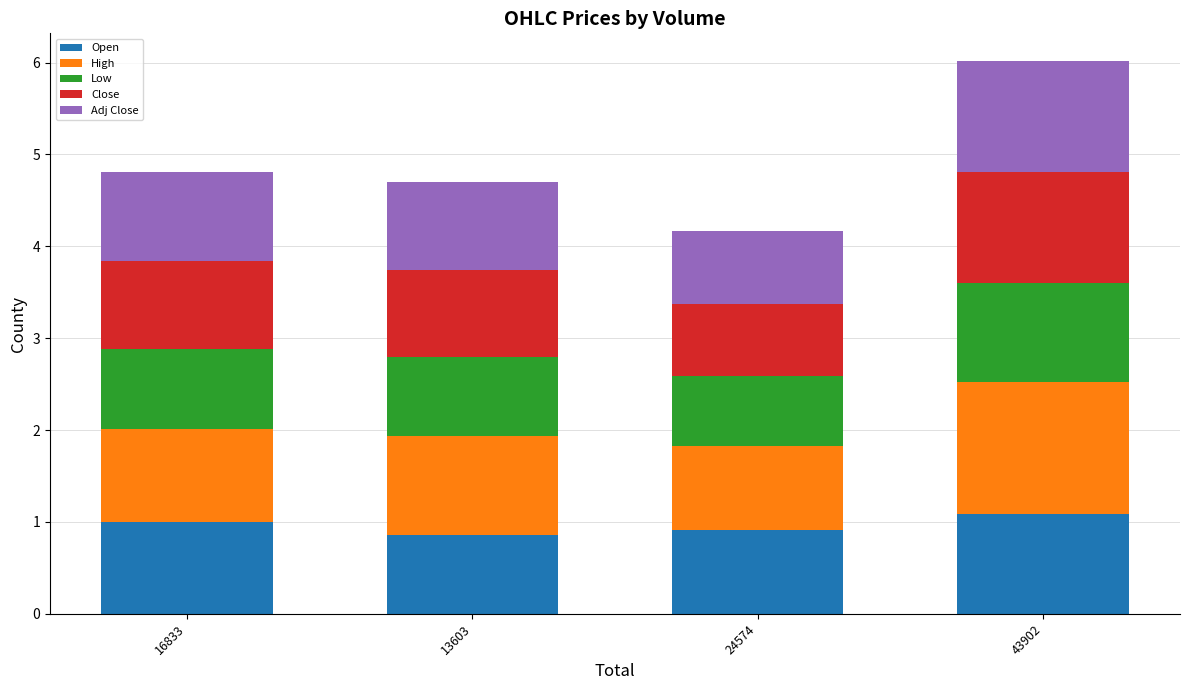

What is the value of the Open bar at the 1st from the left?

1.0